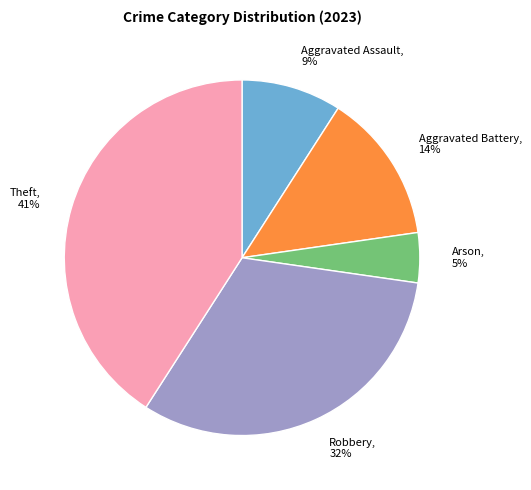

Is there any slice that represents more than half of the pie?

No